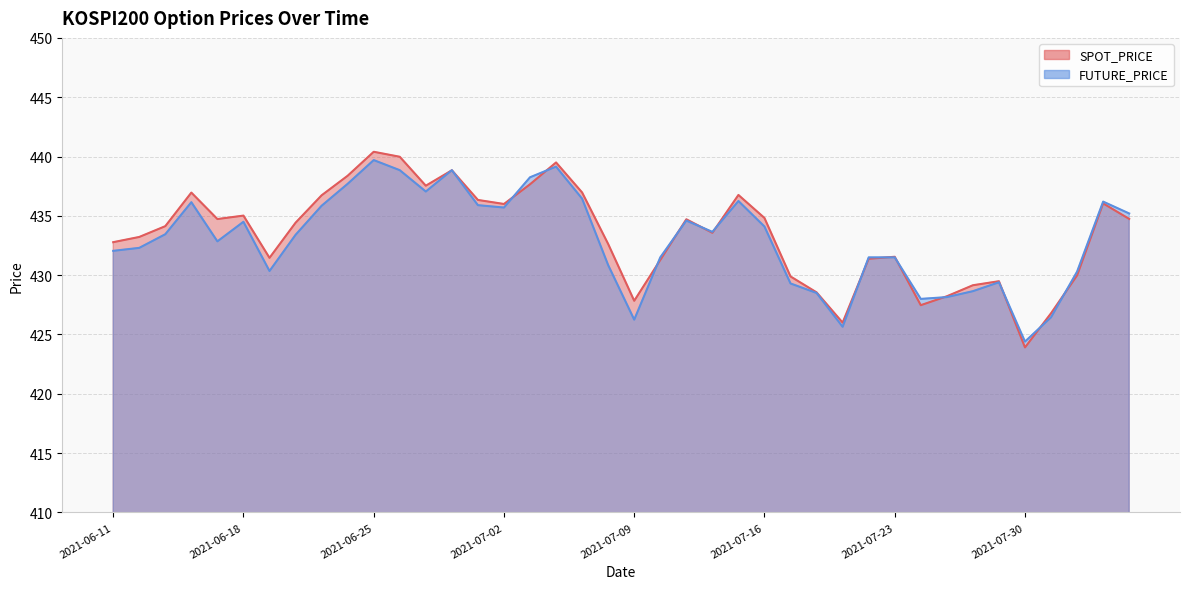

What is the value of the SPOT_PRICE point at the 8th from the left?

434.4